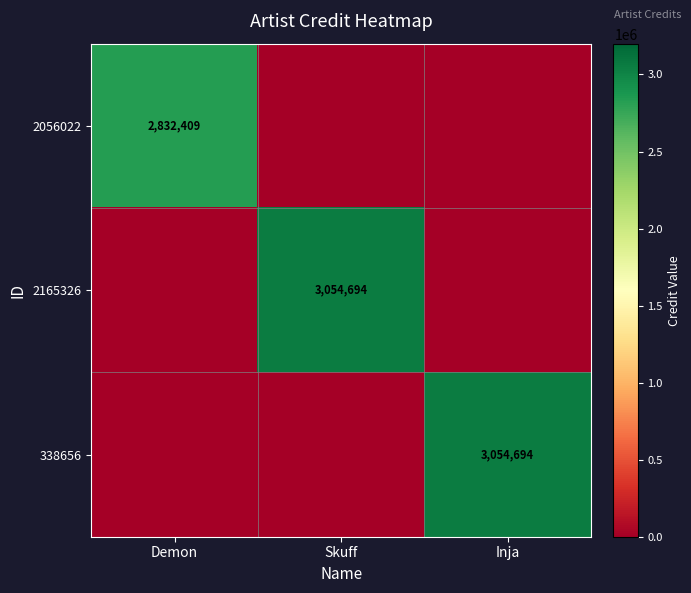

At how many categories does at least one series exceed 138881?

3